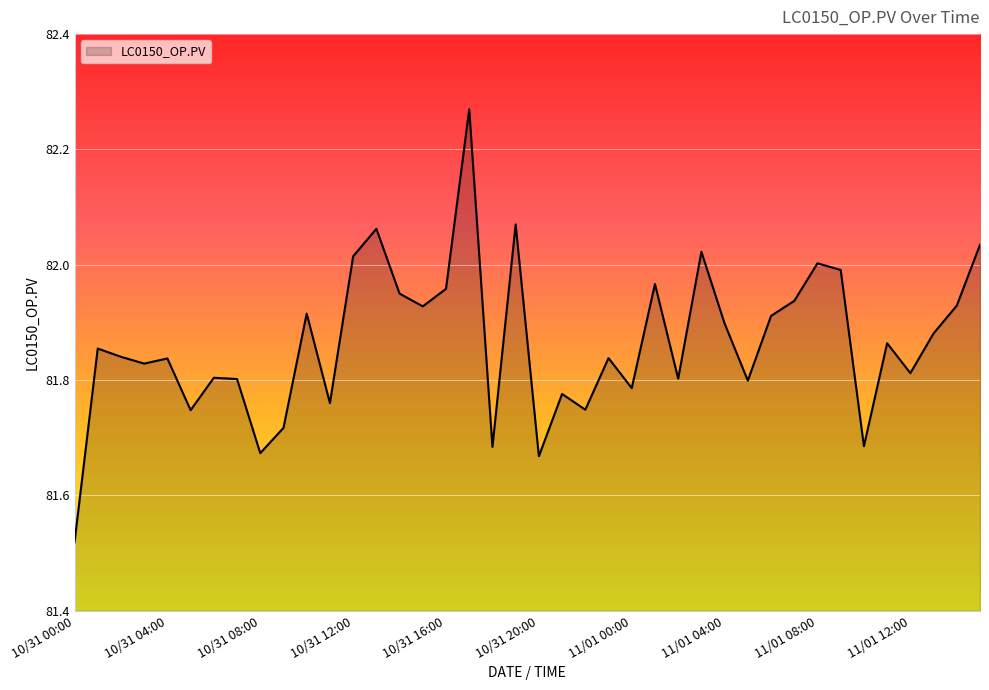

How many lines are shown in the chart?

1